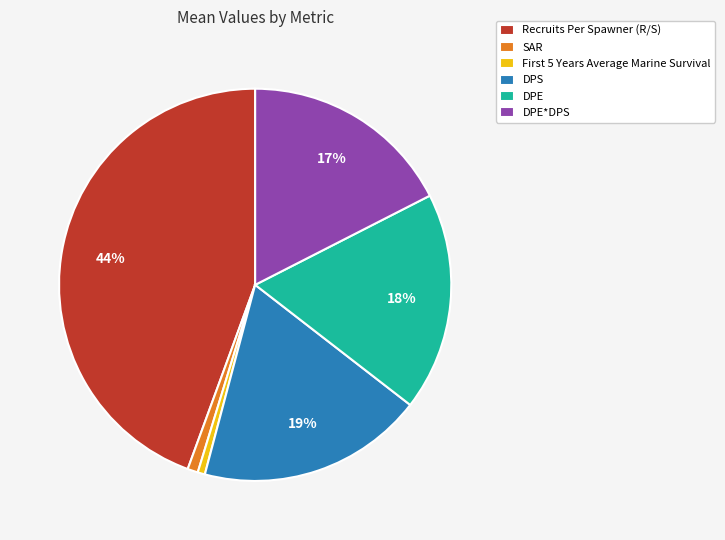

Which category has the biggest portion of the pie?

Recruits Per Spawner (R/S)